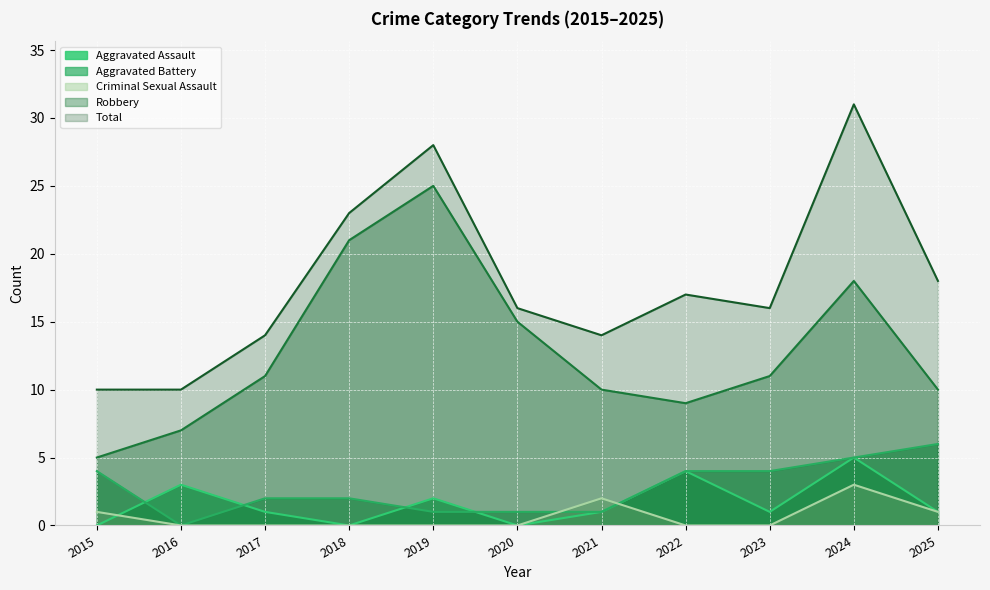

How many positive values does the Criminal Sexual Assault series have?

4